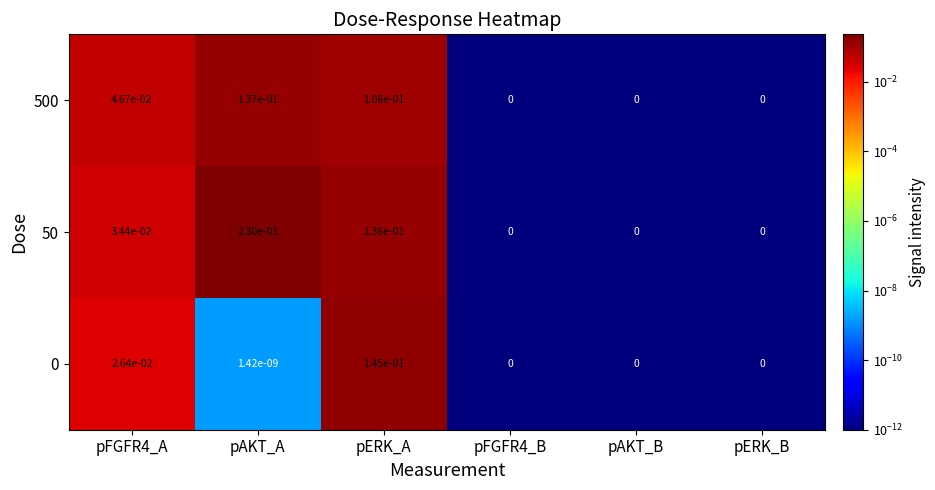

The value of 0 at pFGFR4_B is -0.1. True or false?

False